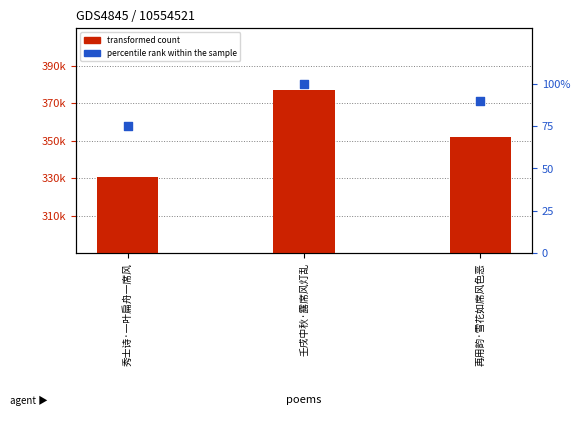

What is the total value across all series at 再用韵·雪花如席风色恶?

351924